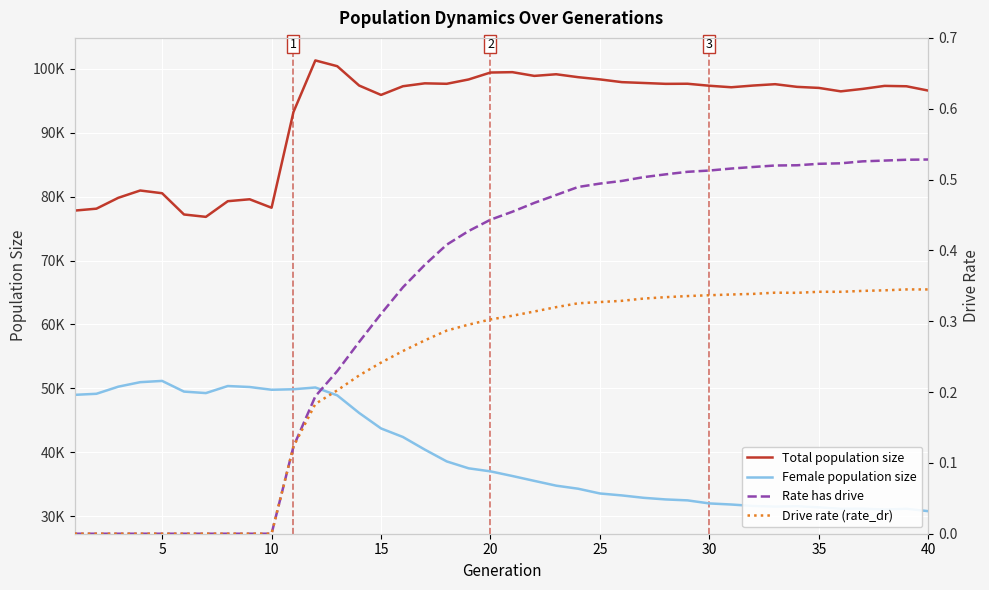

List the series in order of their peak value, lowest first.

Drive rate (rate_dr), Rate has drive, Female population size, Total population size